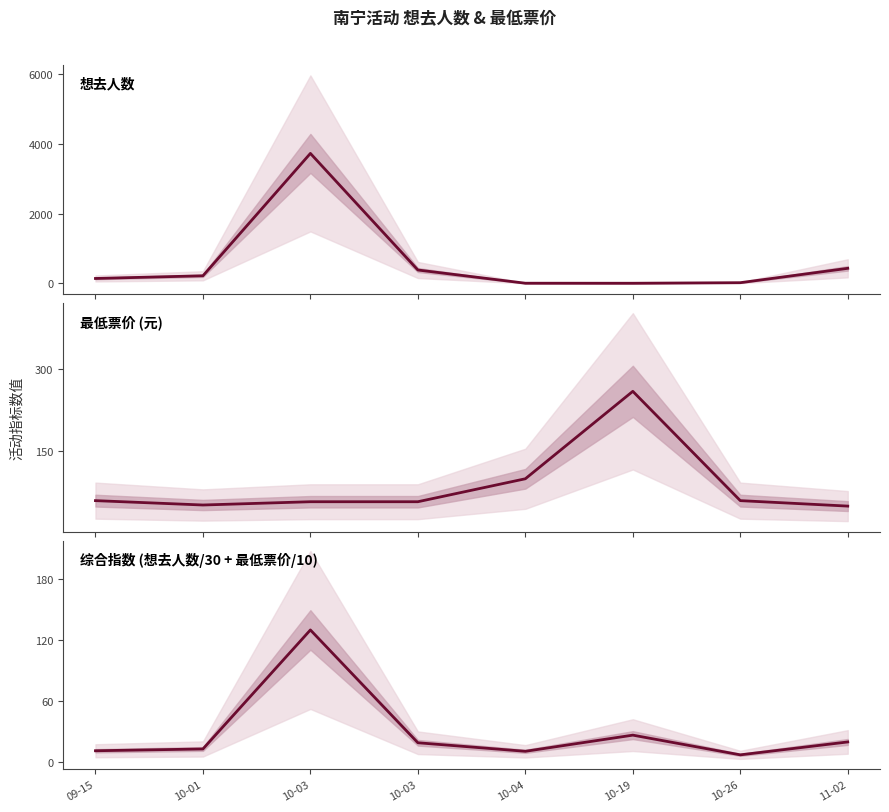

What is the difference between the second highest and minimum values in the 最低票价 (元) series?

50.0